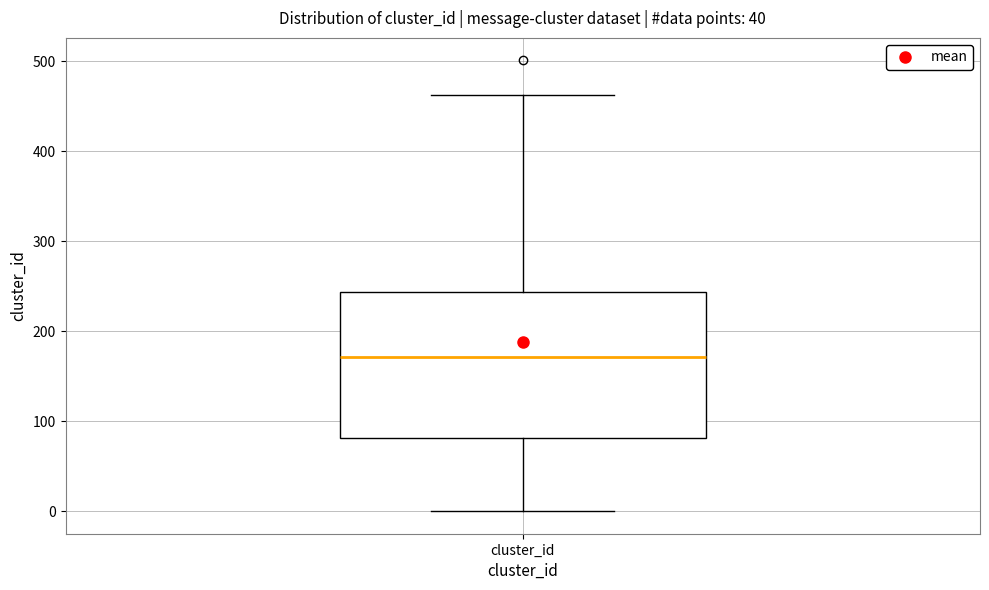

Read this box plot against the y-axis: the position of the median line, the range covered by the box, and the ends of both whiskers. The values are not printed on the chart, so give them approximately, as read against the axis.

median 170, box 80 to 240, whiskers 0 to 460